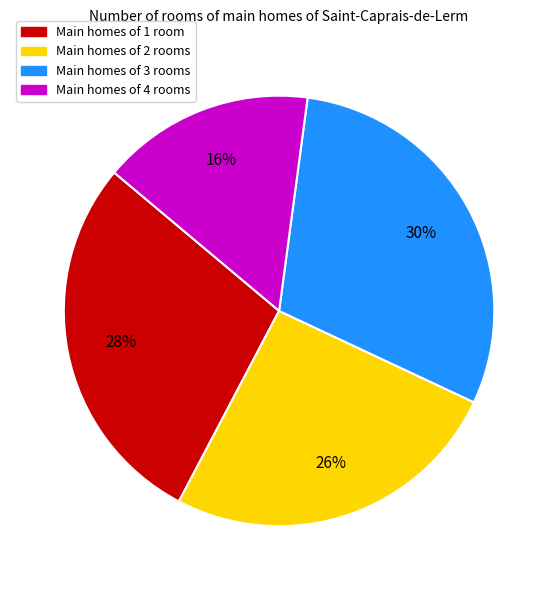

What is the smallest slice in the pie chart?

Main homes of 4 rooms